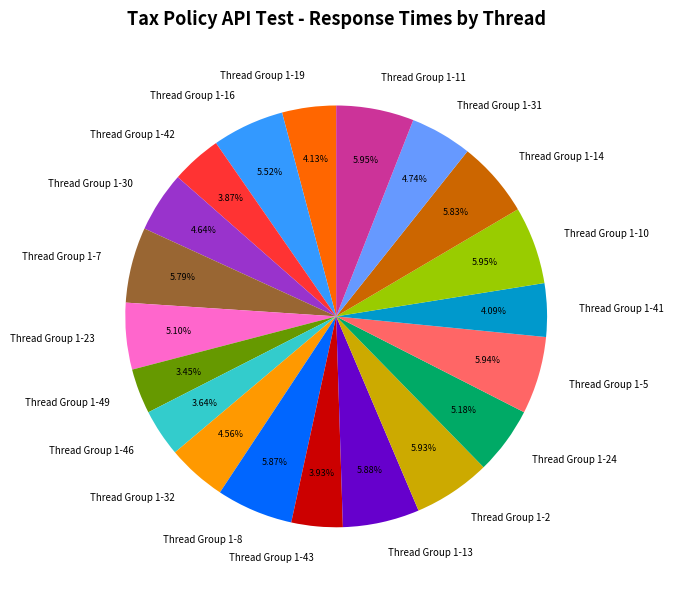

To the nearest percent, what is the average slice percentage?

5%